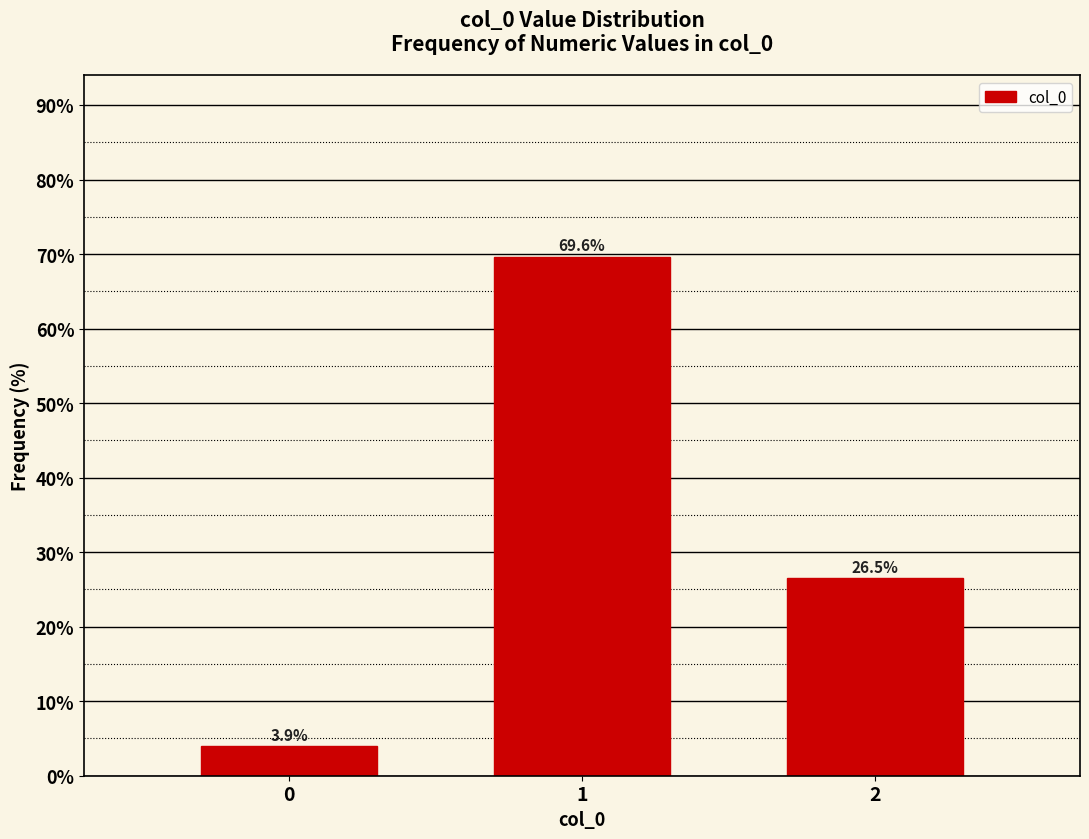

Reading left to right, transcribe all the data shown in this chart.

0=3.9	1=69.6	2=26.5